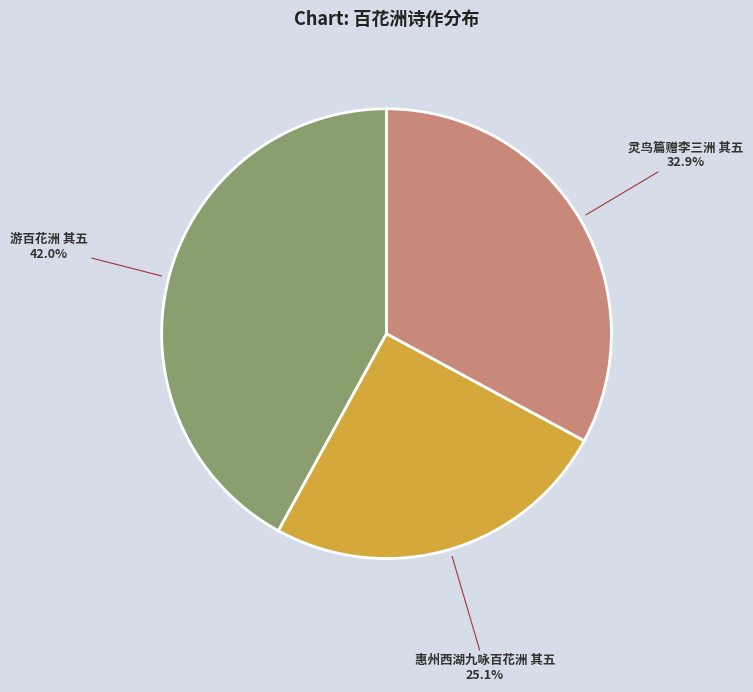

Is there a majority slice in this chart?

No